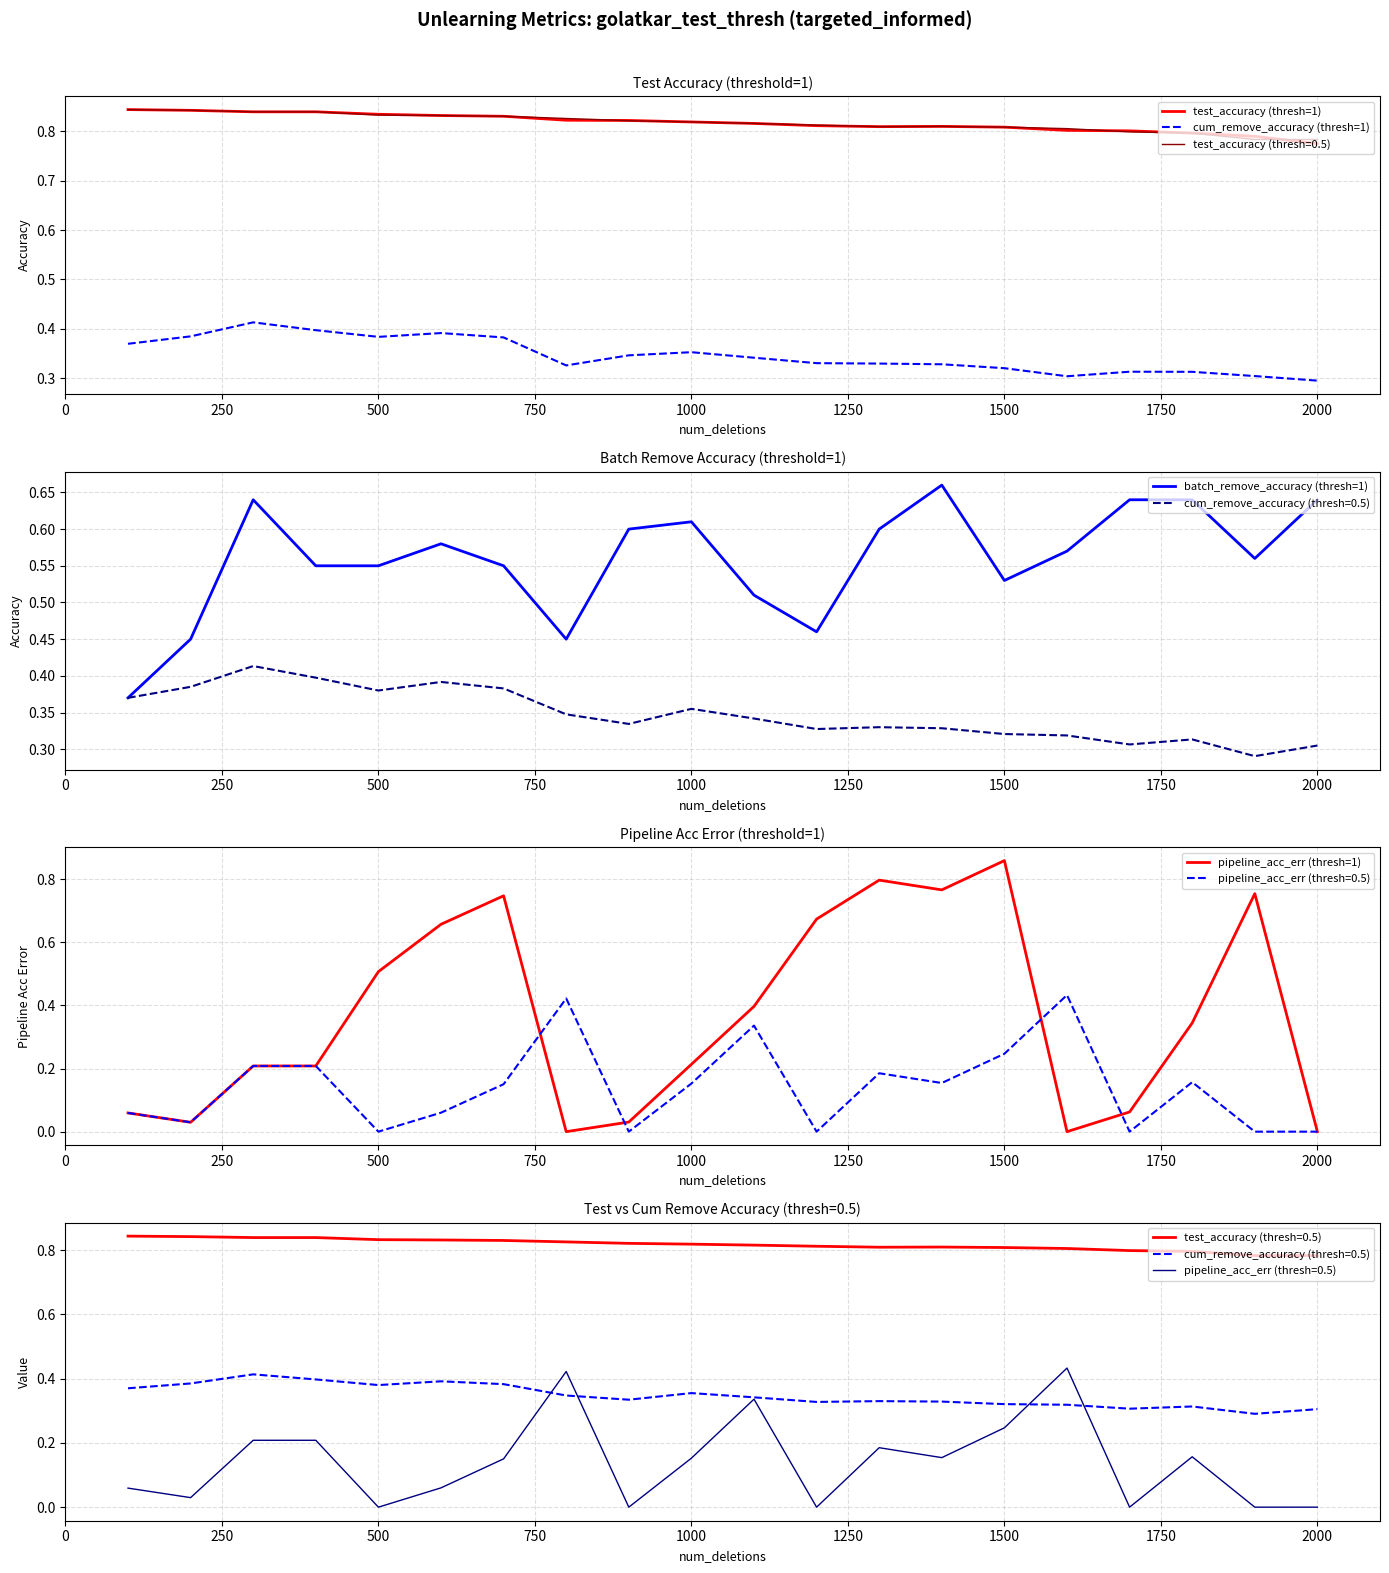

At how many categories does at least one series exceed 0?

20